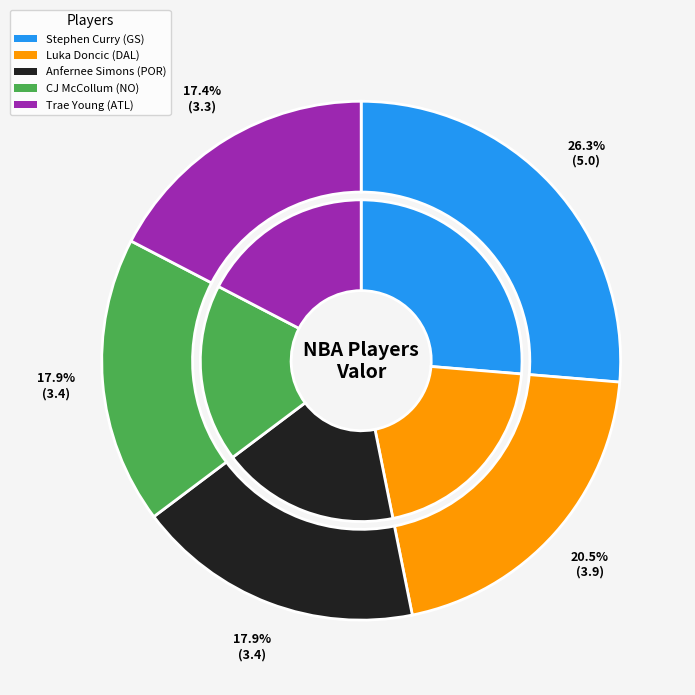

Is it true that Luka Doncic is 21% of the pie?

True